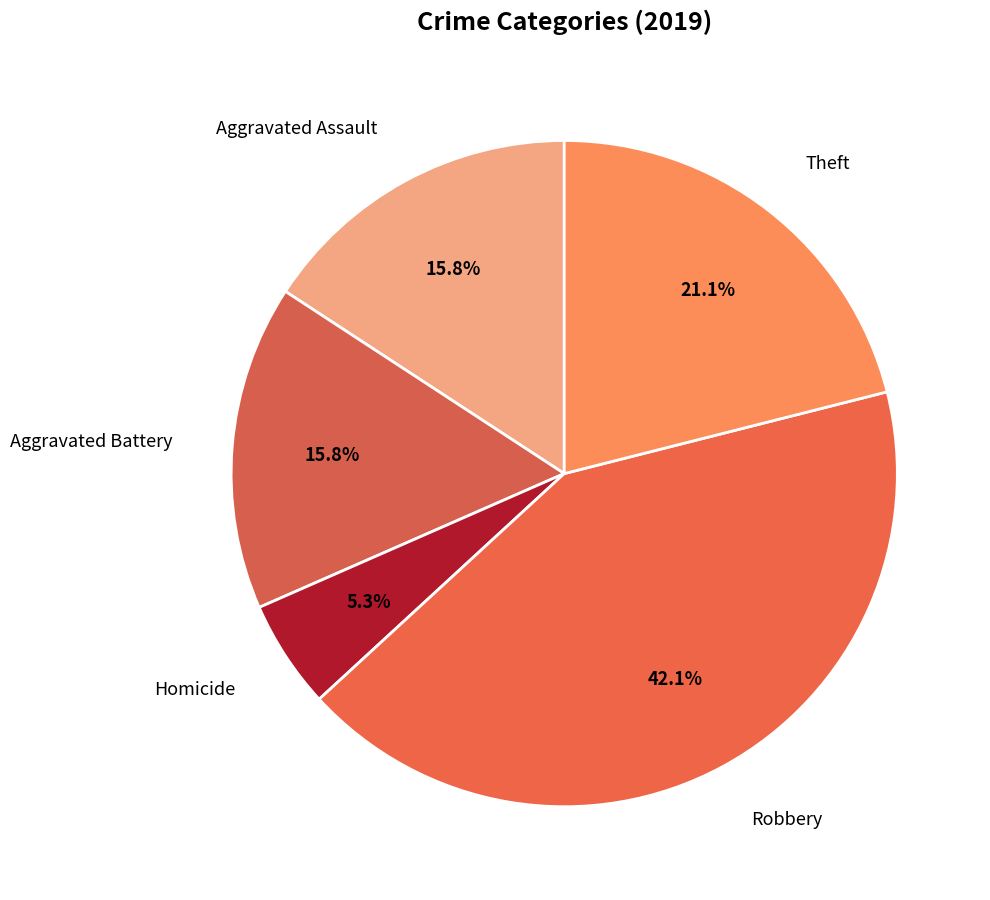

To the nearest percent, what portion does Robbery represent?

42%